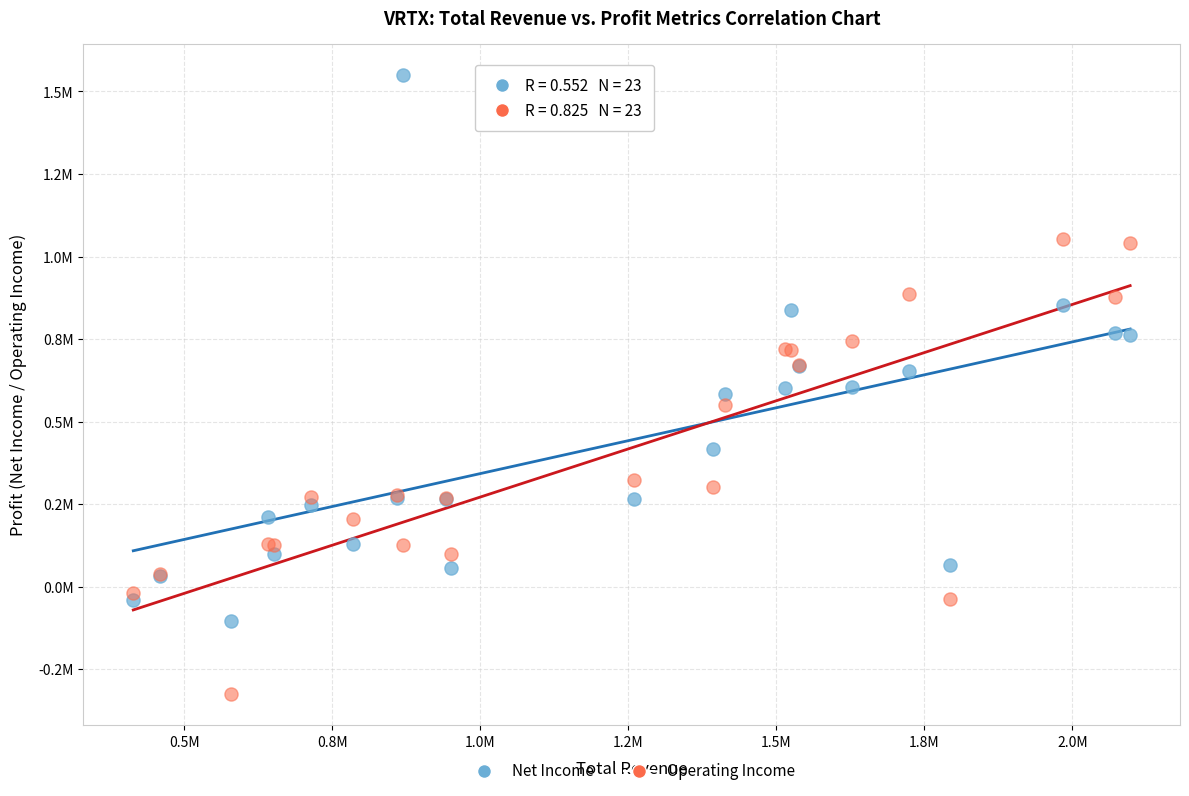

Which series reaches the maximum Y coordinate?

Net Income